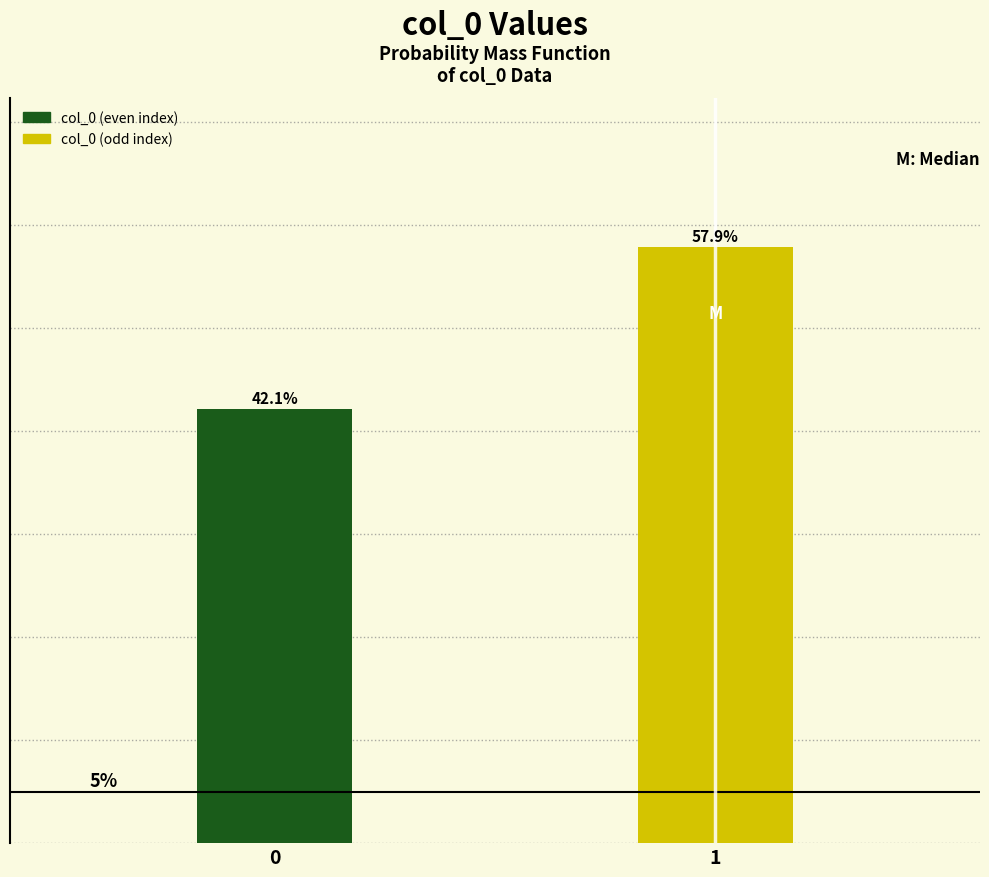

List the labels in order of value, smallest first.

0, 1